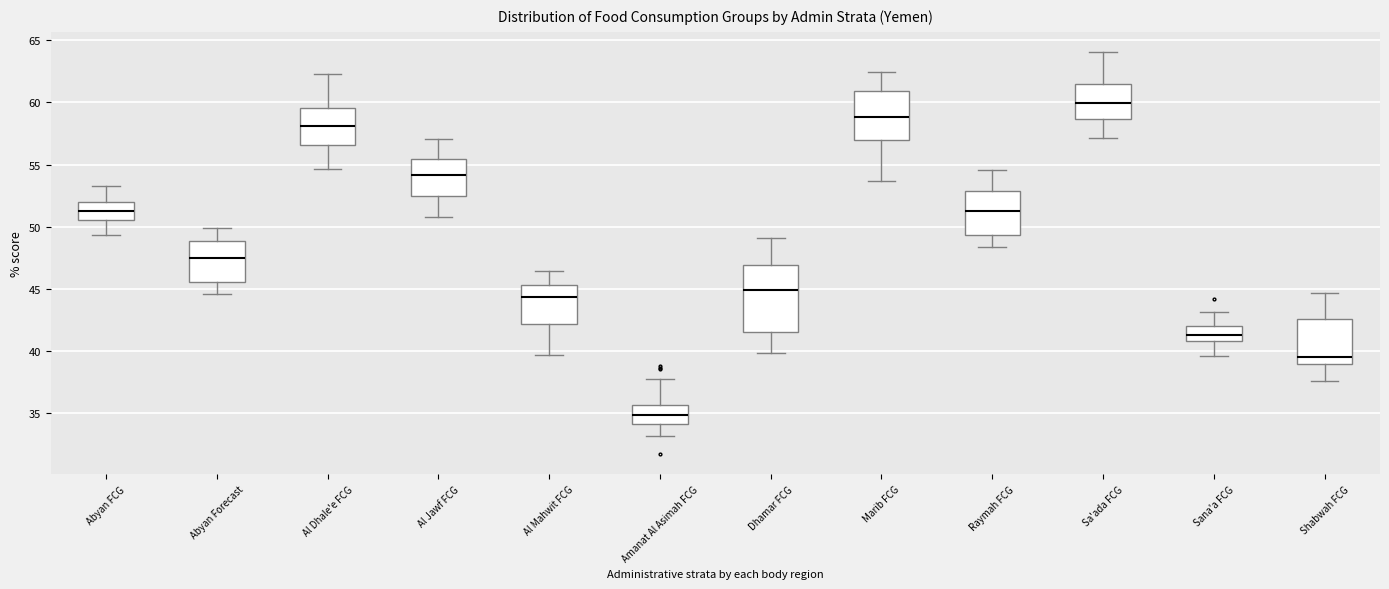

Which box's median line is the lowest?

Amanat Al Asimah FCG